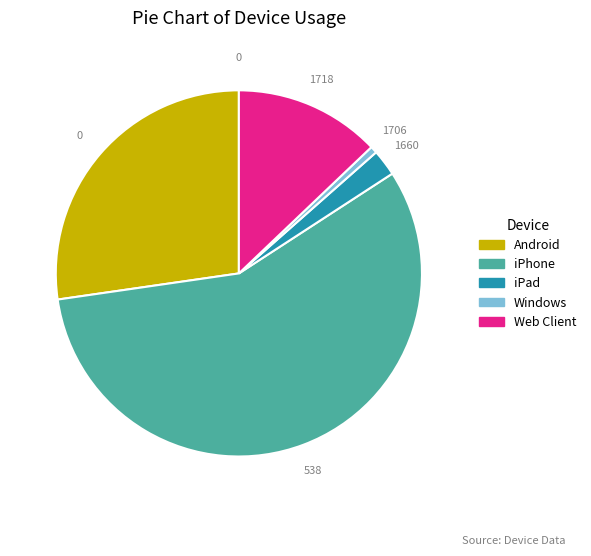

Which has a higher value, iPad or iPhone?

iPhone